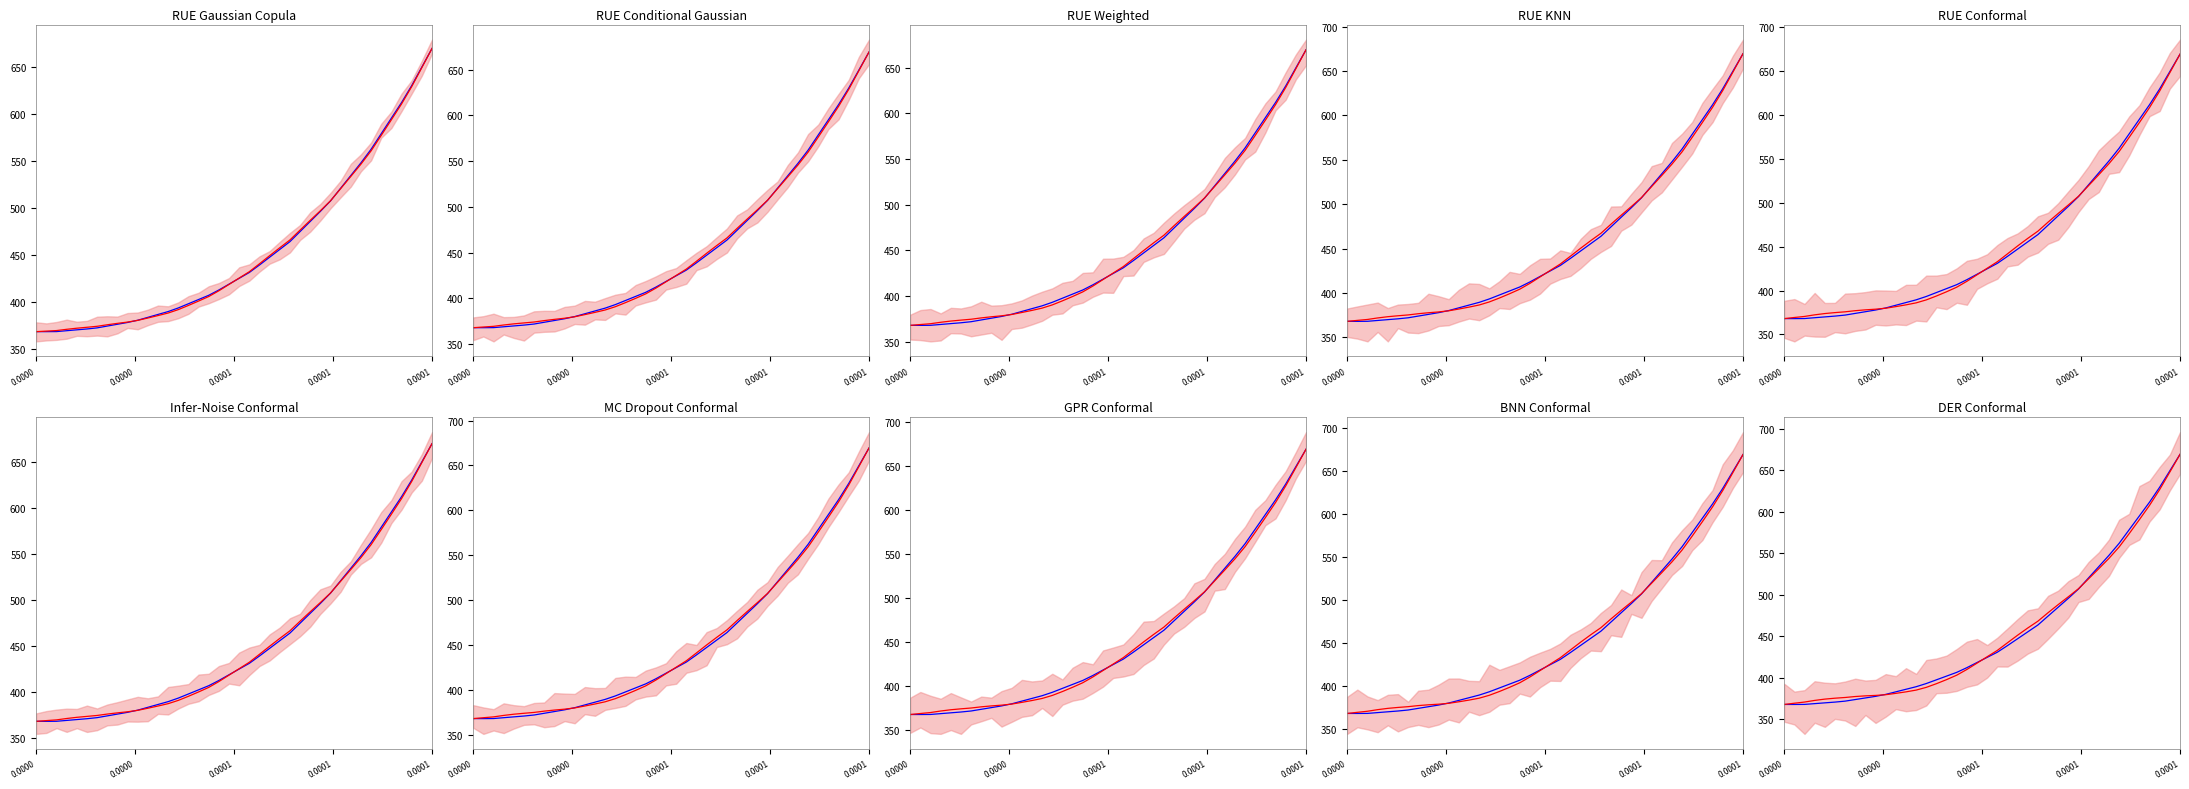

How many values in the temp series are below 424?

20